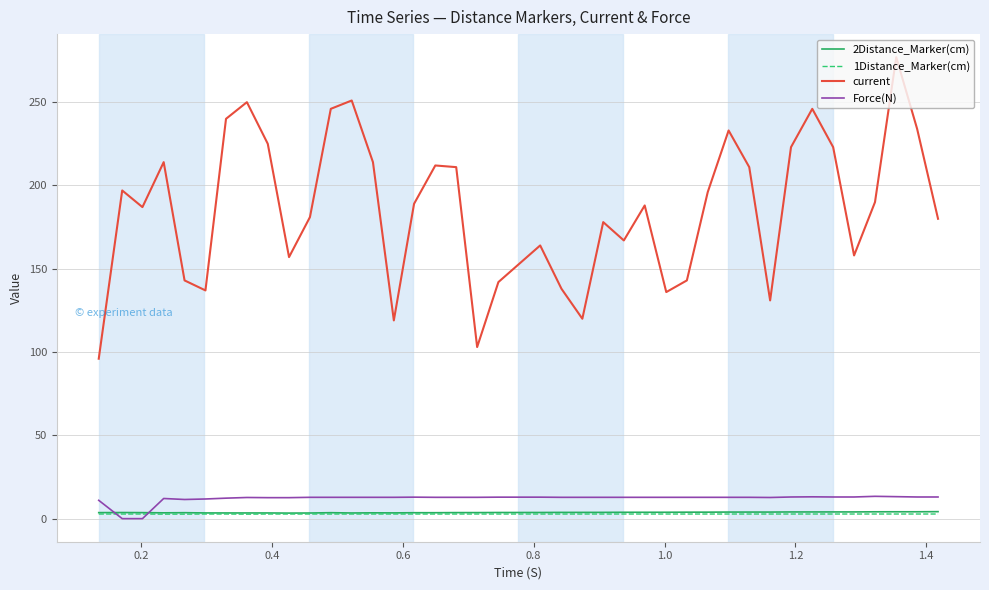

True or false: current and 1Distance_Marker(cm) intersect in this chart.

False